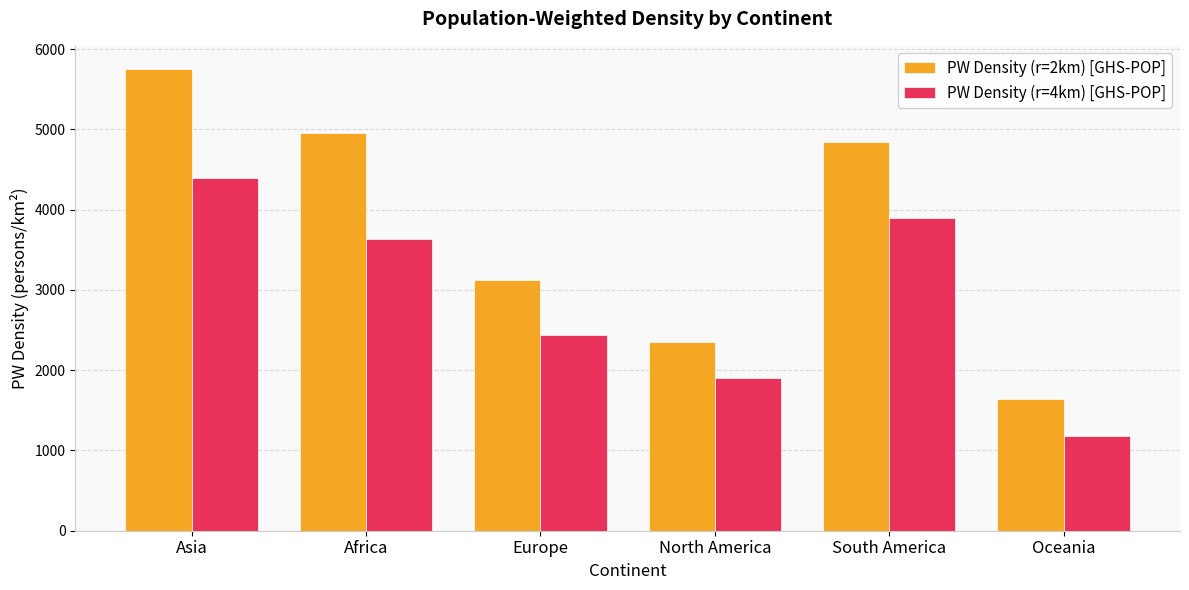

Is the value of PW Density (r=2km) [GHS-POP] at Asia greater than the value of PW Density (r=4km) [GHS-POP] at Africa?

Yes